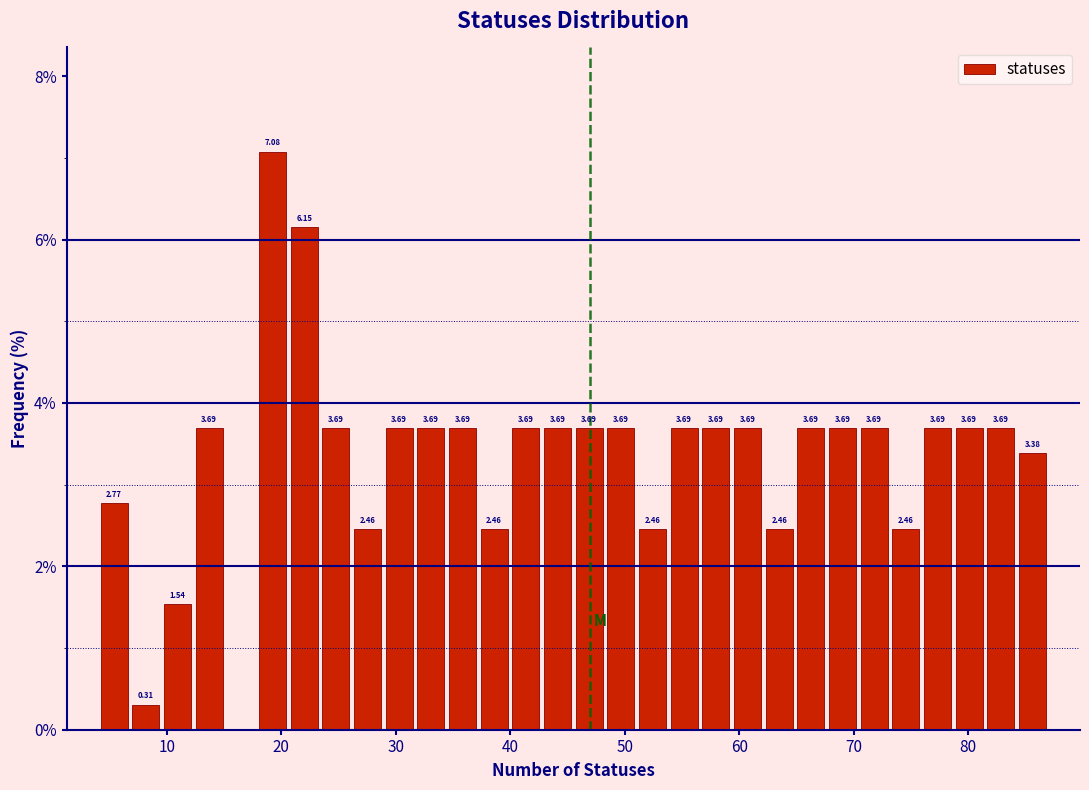

Read against the x-axis, roughly where is the centre of the tallest bar?

19